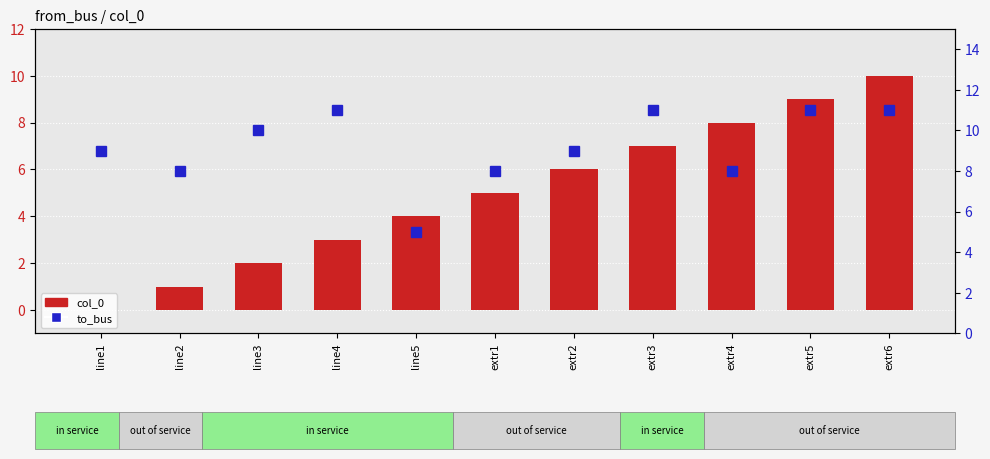

What is the difference between the maximum and second lowest values in the to_bus series?

3